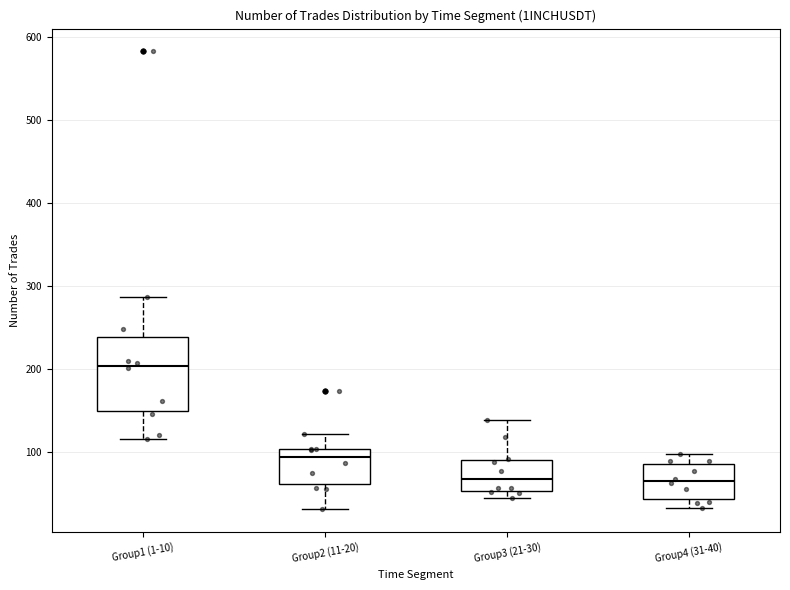

Where does the lower whisker of the box for Group4 (31-40) end on the y-axis? The values are not printed on the chart, so give them approximately, as read against the axis.

30